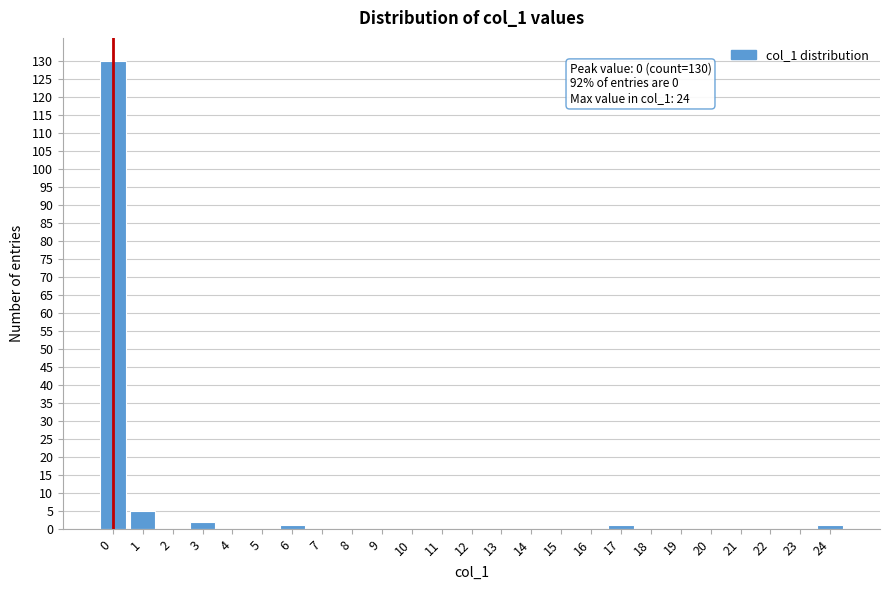

Over which range of the x-axis is the bar tallest?

-0.5 to 0.5